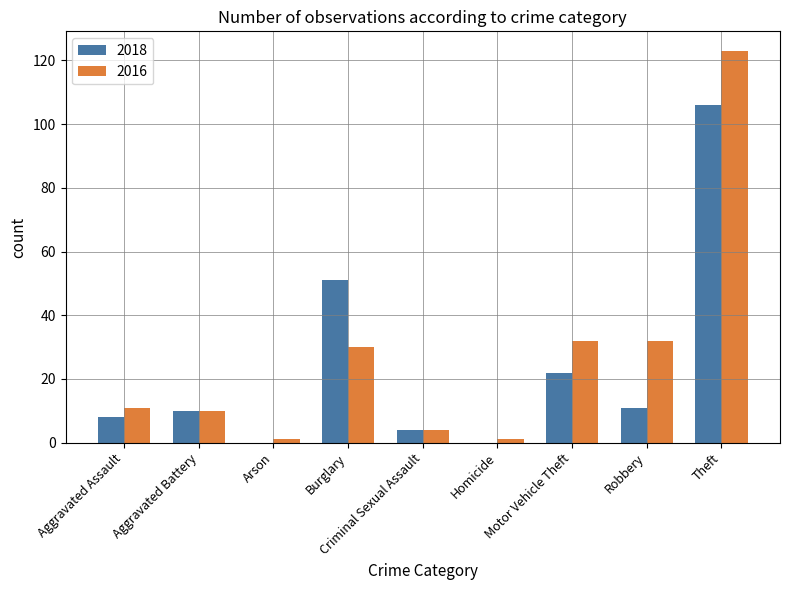

What is the sum of the 2018 values at Criminal Sexual Assault and Aggravated Battery?

14